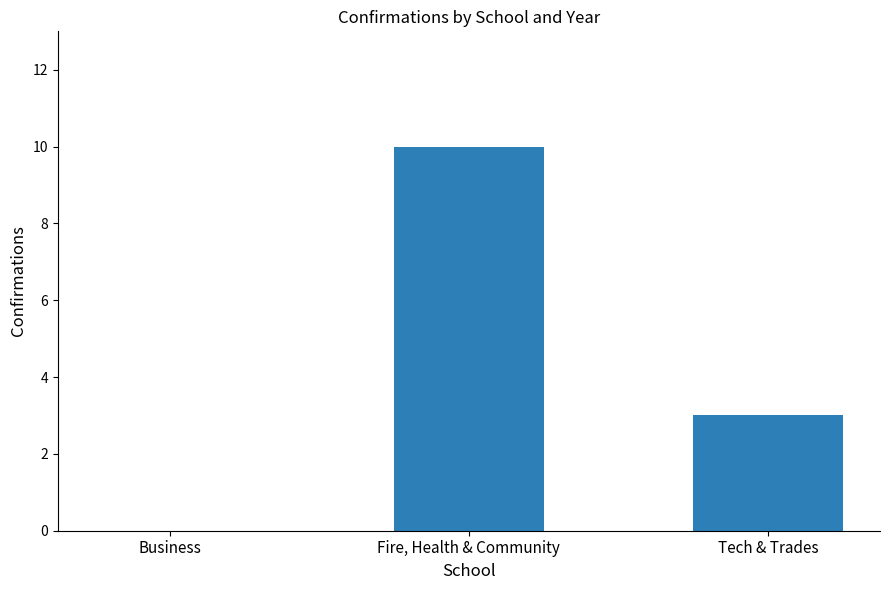

What is the approximate value at Fire, Health & Community, to the nearest 10?

10